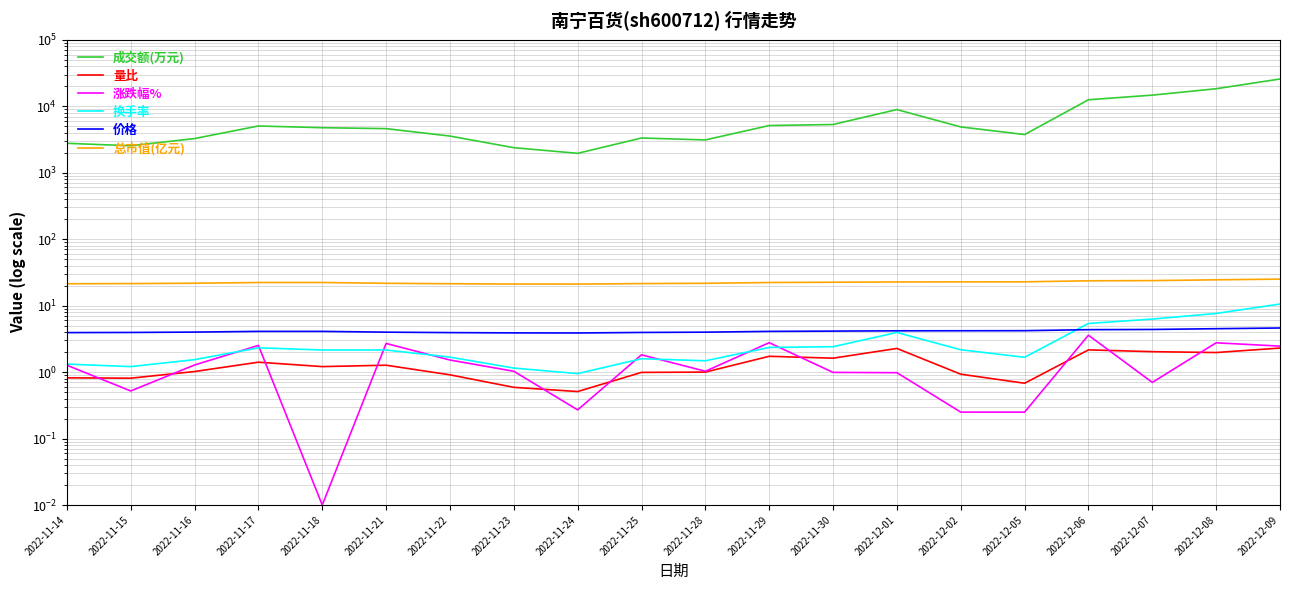

What are all the series names shown in the legend?

成交额(万元), 量比, 涨跌幅%, 换手率, 价格, 总市值(亿元)